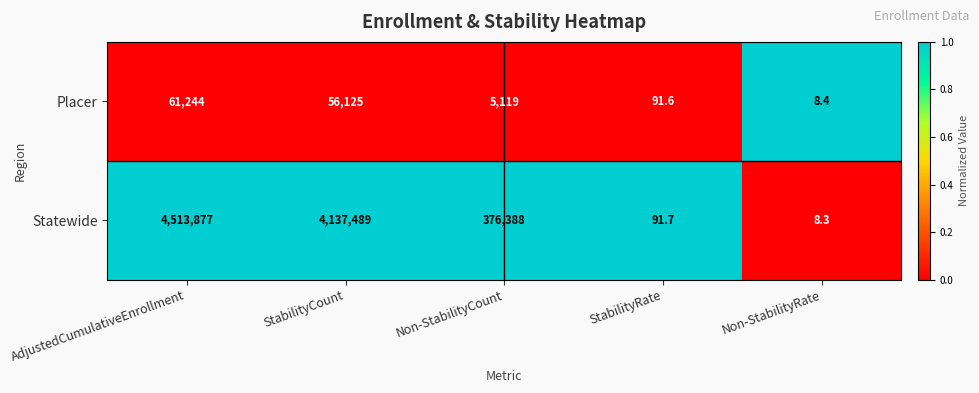

Which series has the largest range (max minus min)?

Statewide